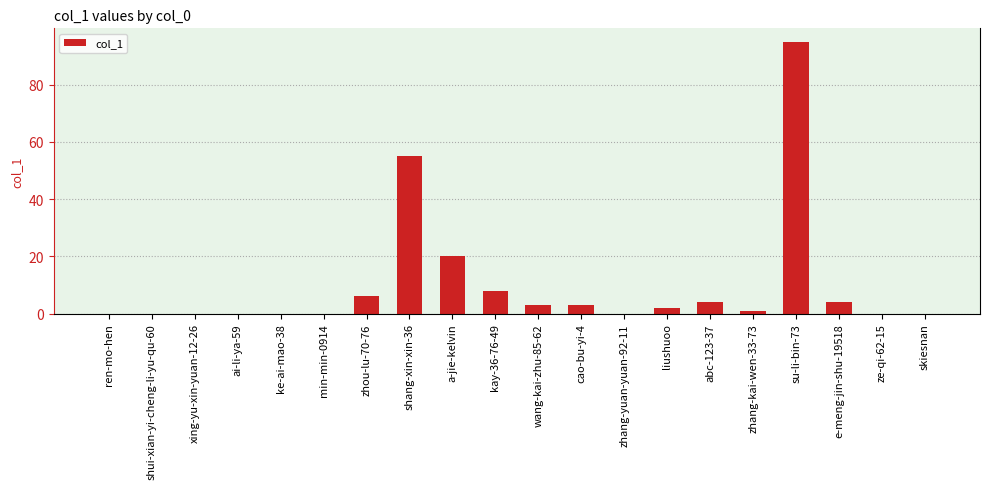

Which category has the highest value across all series?

su-li-bin-73